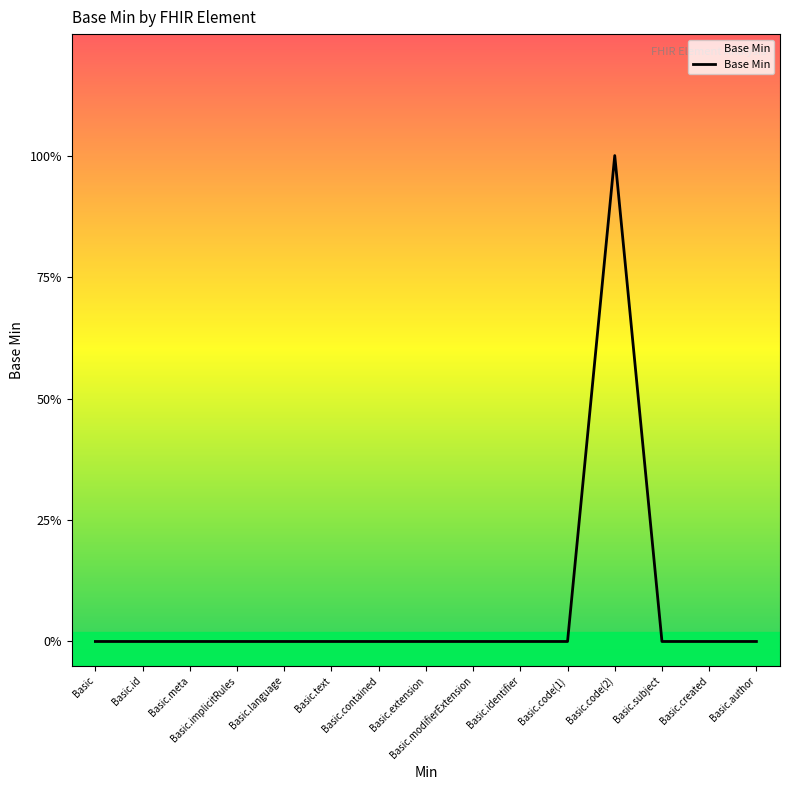

Is this an area chart (filled region under the line)?

Yes